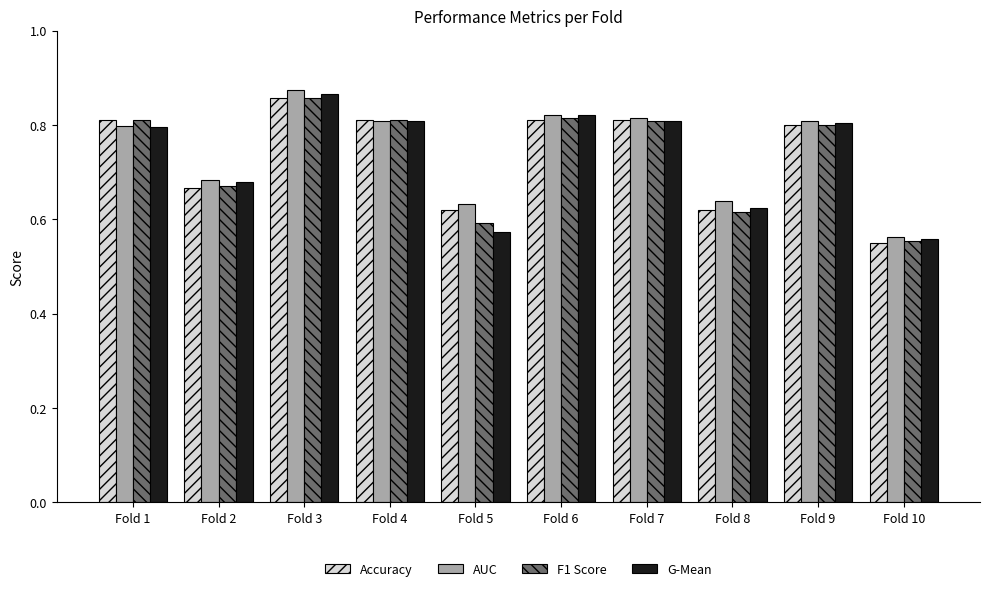

What is the spread (max minus min) of values at Fold 5?

0.1